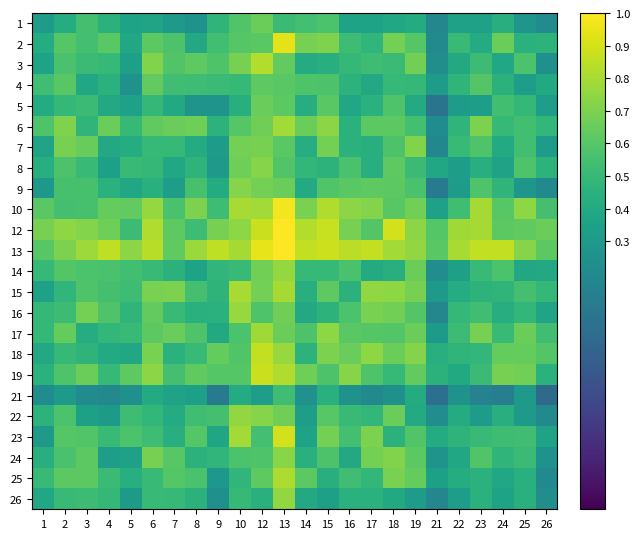

At which category is the sum across all series the highest?

13